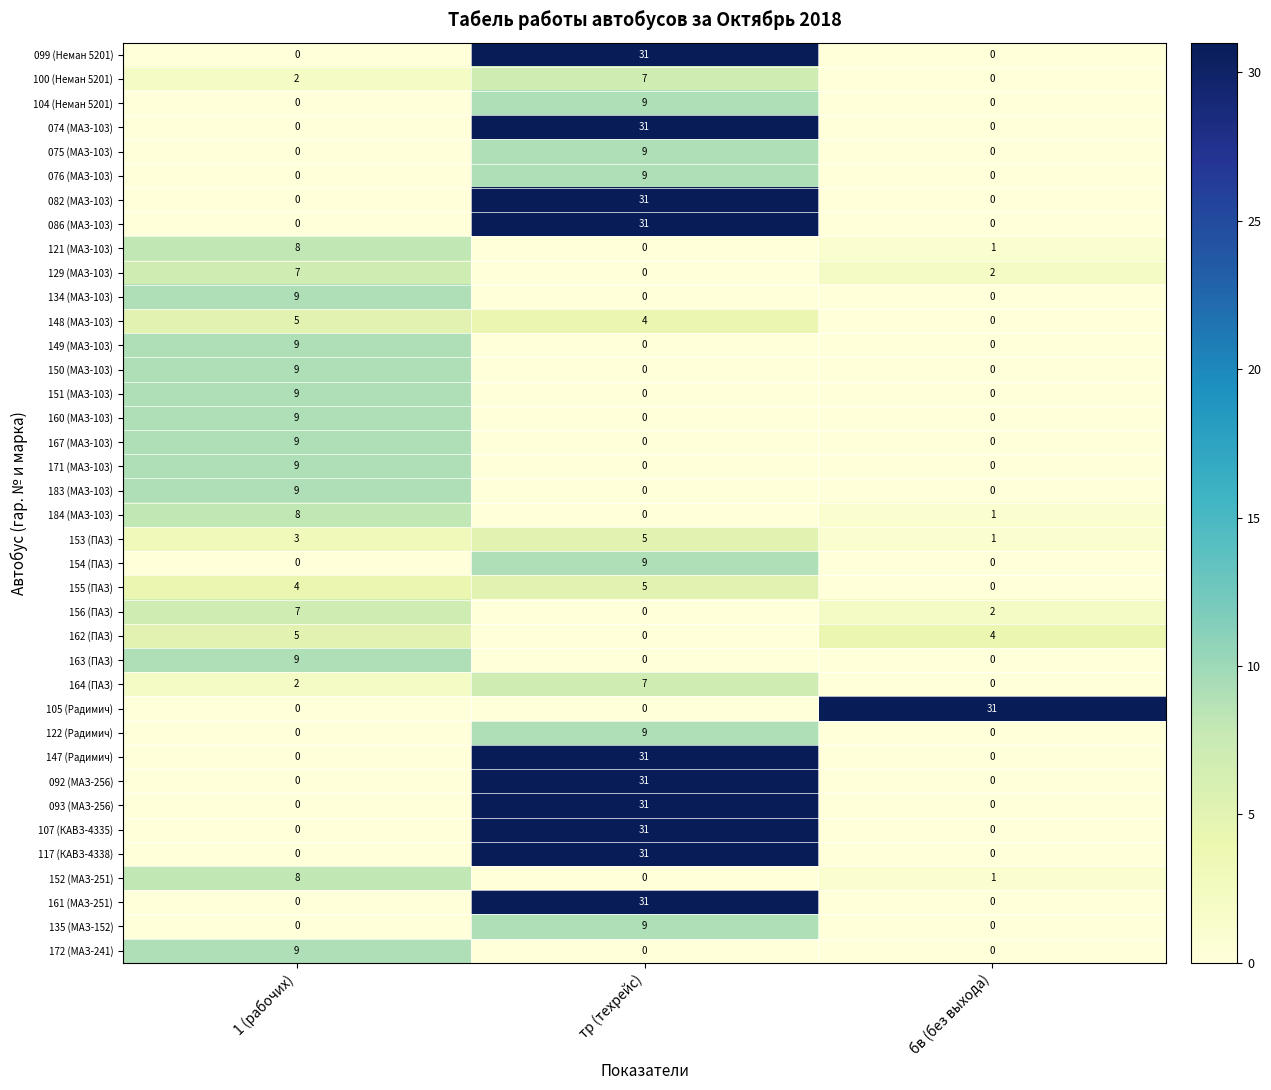

Is it true that 161 (МАЗ-251) equals 0 at бв (без выхода)?

True